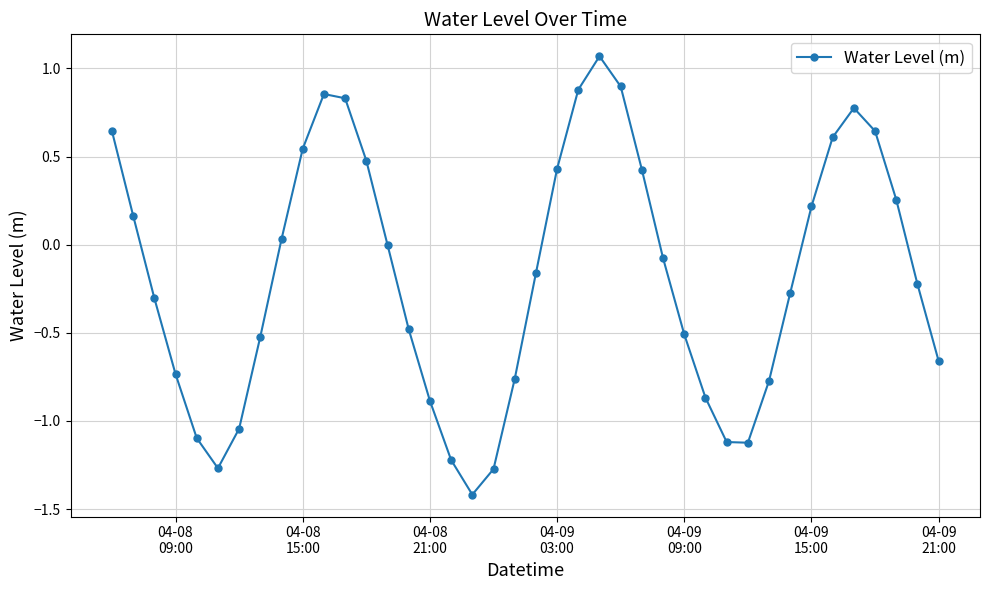

How many interior local valleys (lower than both neighbors) does the data have?

3